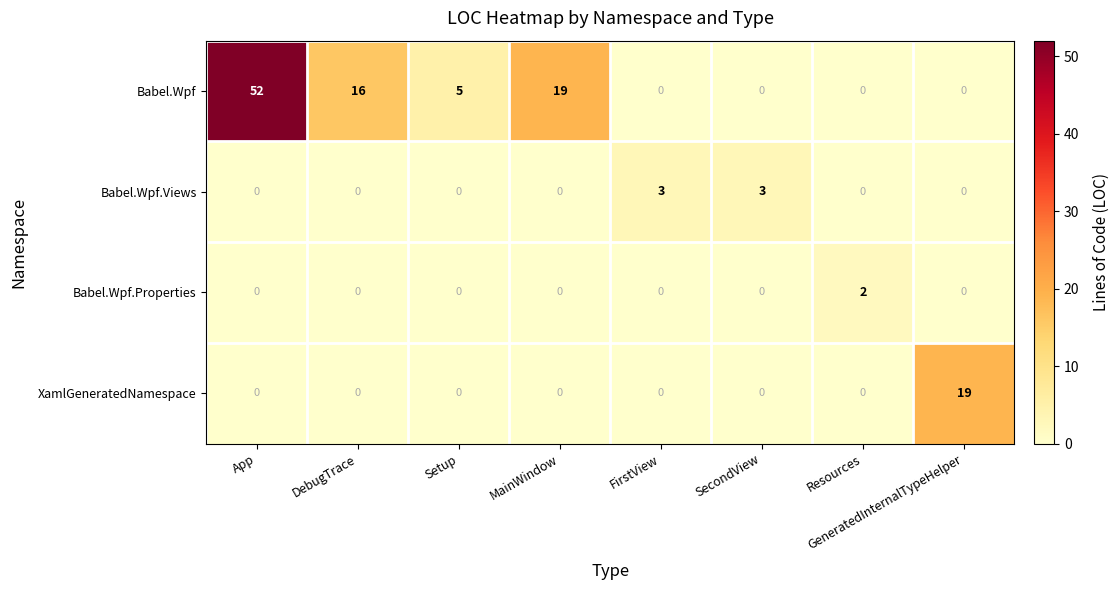

Which series has the widest spread of values?

Babel.Wpf